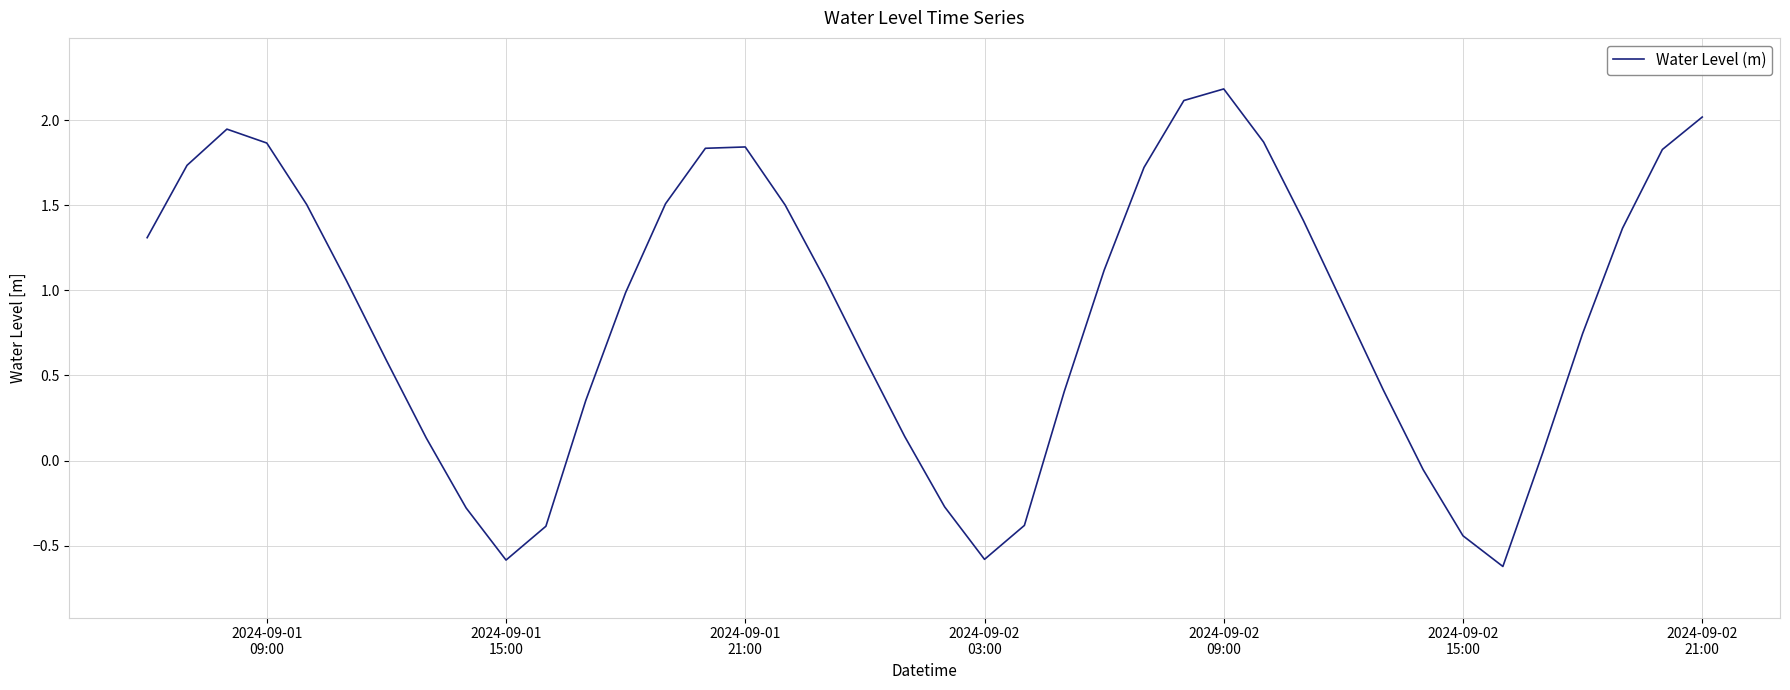

How many lines are shown in the chart?

1